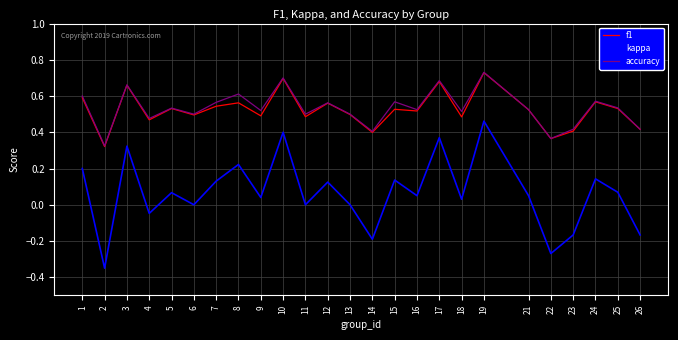

How many categories are shown in the chart?

25